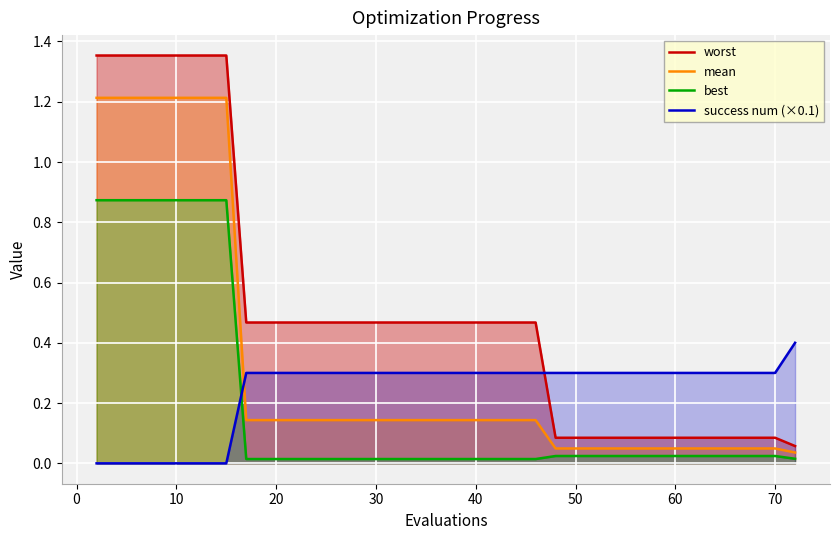

Which series ends up on top after the final intersection of success num (×0.1) and mean?

success num (×0.1)